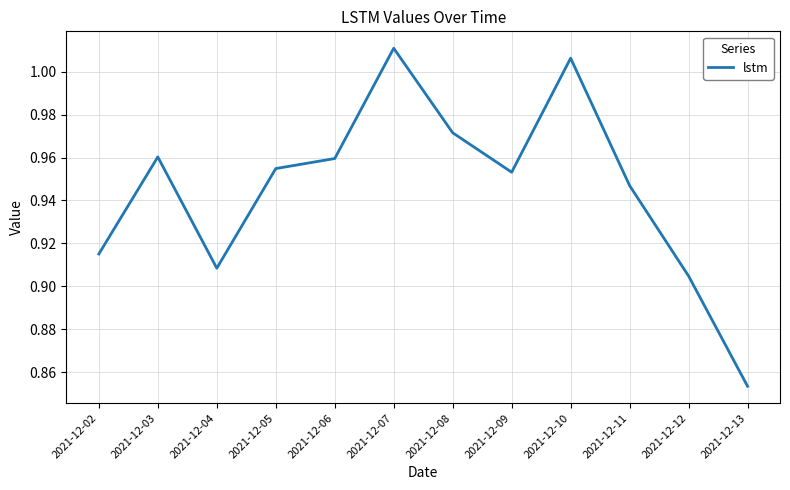

What is the change in value from 2021-12-04 to 2021-12-10?

+0.1